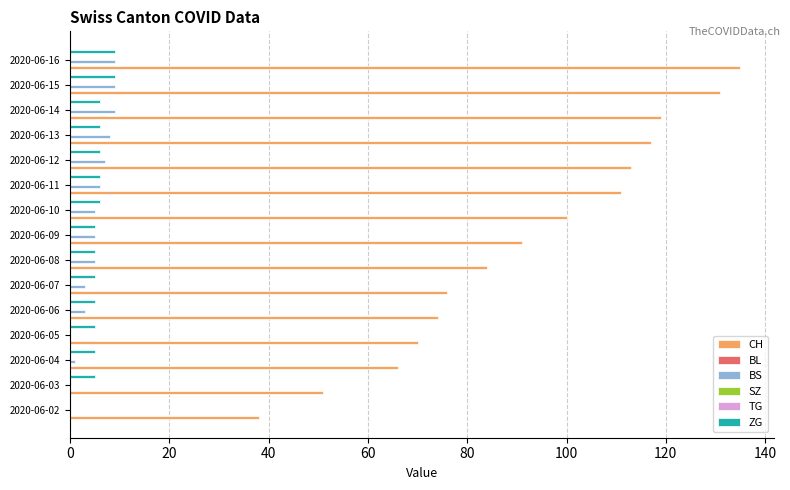

What are all the series names shown in the legend?

CH, BL, BS, SZ, TG, ZG